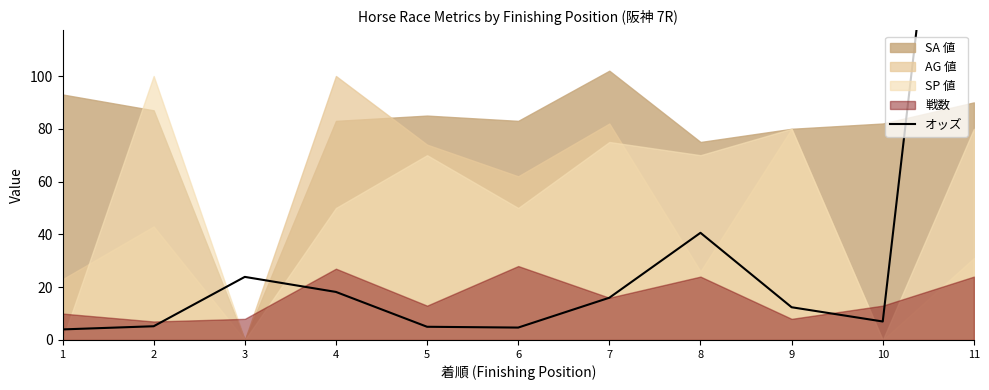

What is the difference between the second highest and second lowest values?

35.9